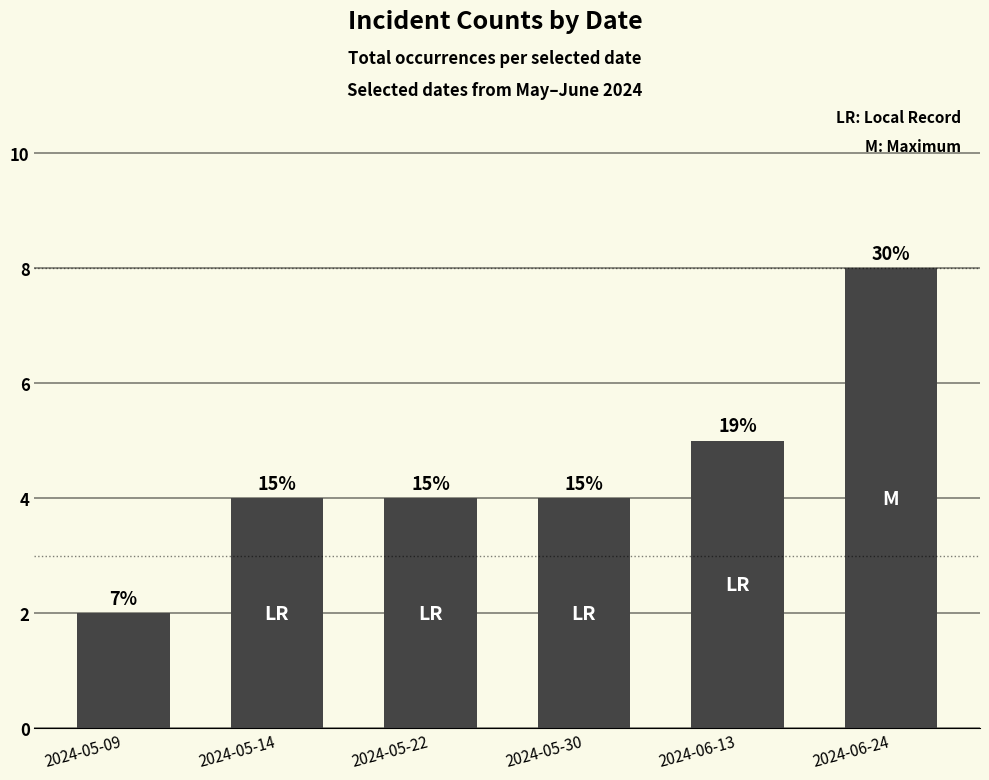

Are the bars horizontal?

No